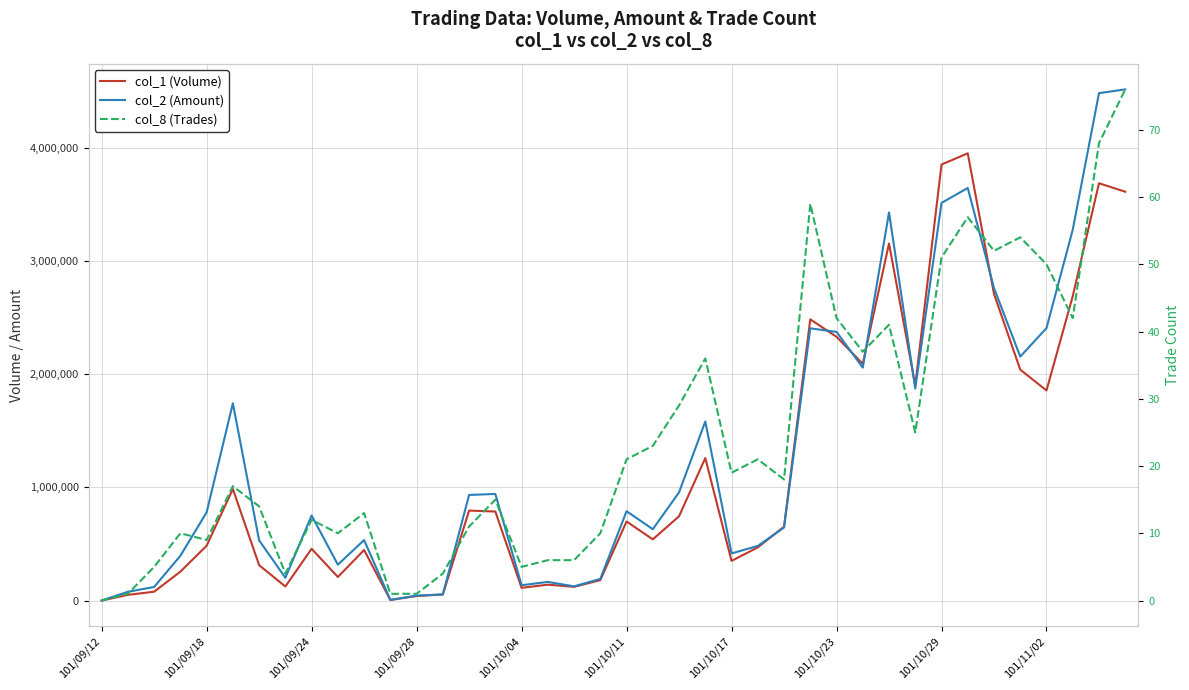

Which series has the largest range (max minus min)?

col_2 (Amount)